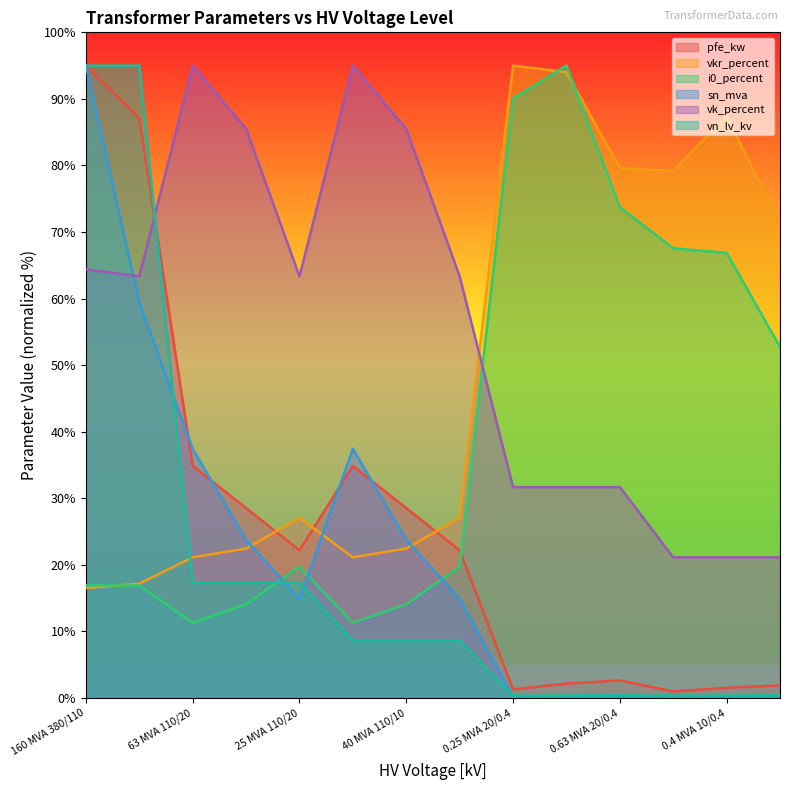

What are all the series names shown in the legend?

pfe_kw, vkr_percent, i0_percent, sn_mva, vk_percent, vn_lv_kv